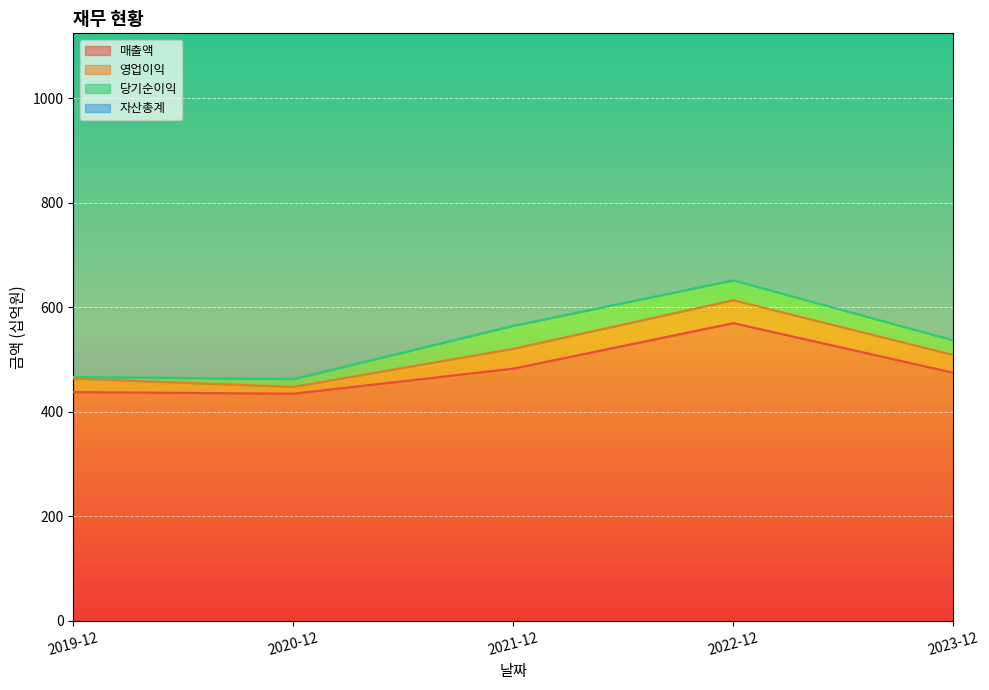

The value of 매출액 at 2019-12 is 162. True or false?

False